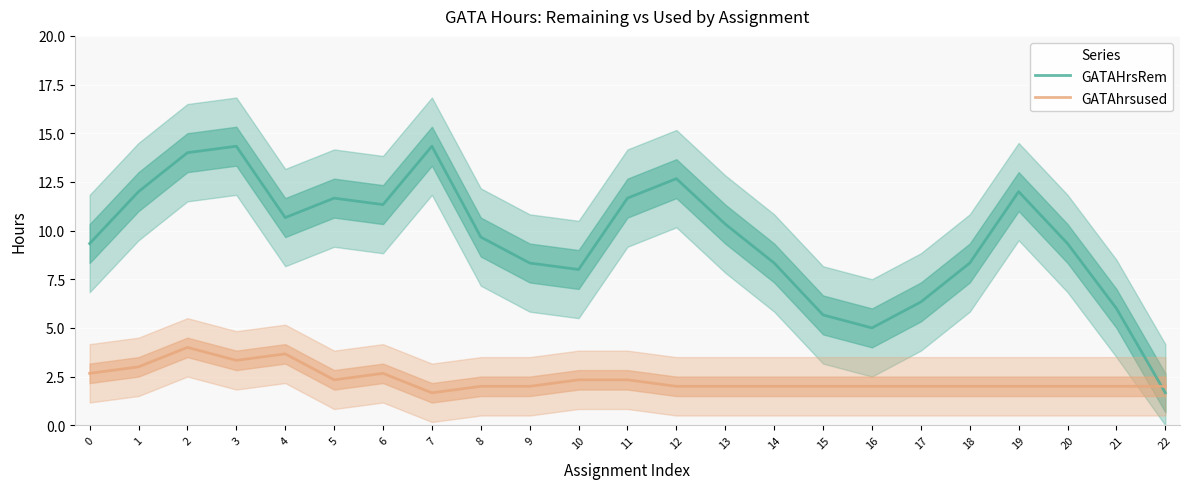

Between which two adjacent categories do GATAHrsRem and GATAhrsused first intersect?

21 and 22